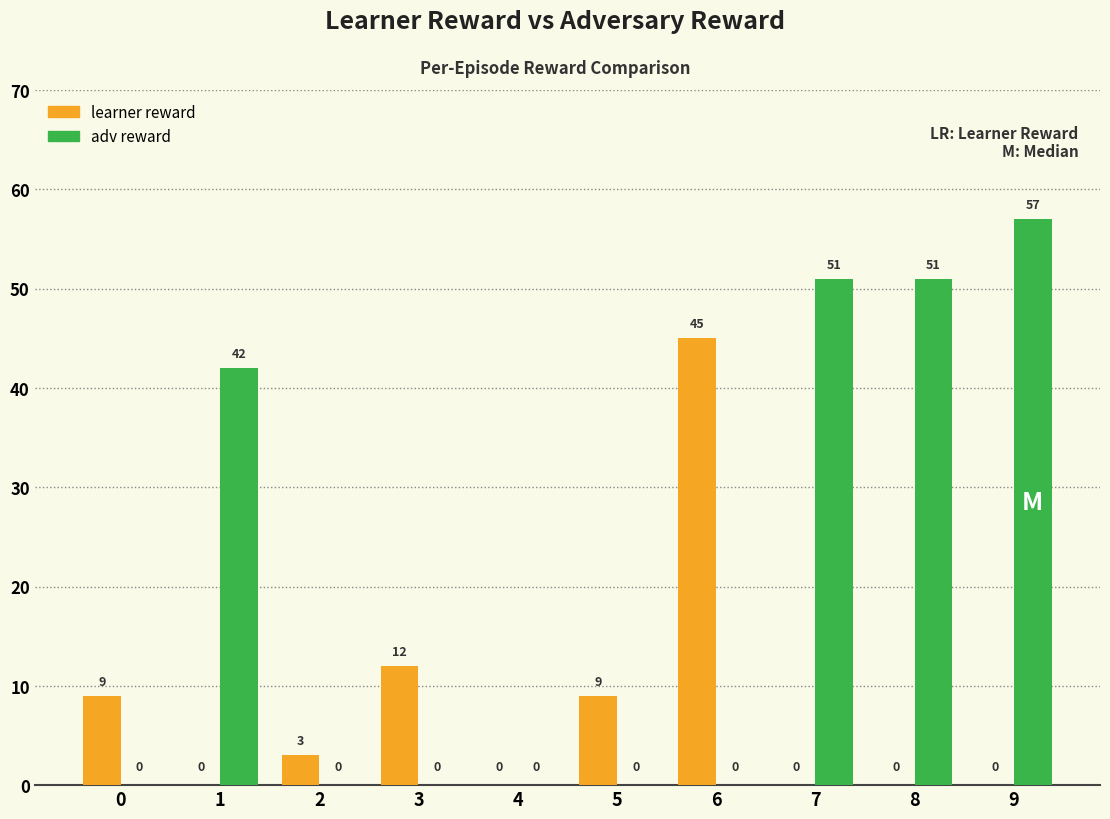

Is the value of learner reward at 3 greater than the value of adv reward at 5?

Yes